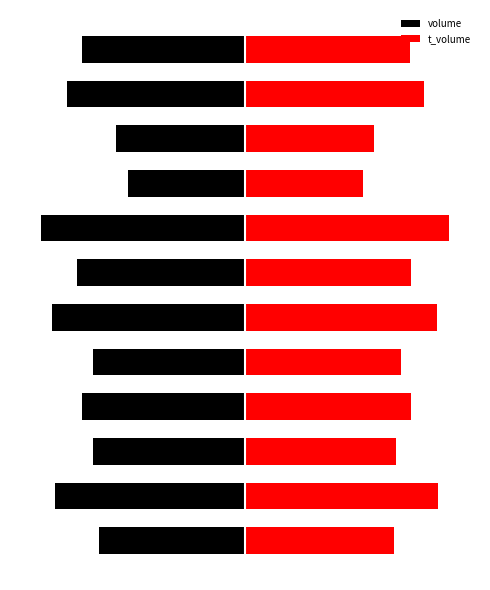

Where is t_volume nearest to the value 279606?

11